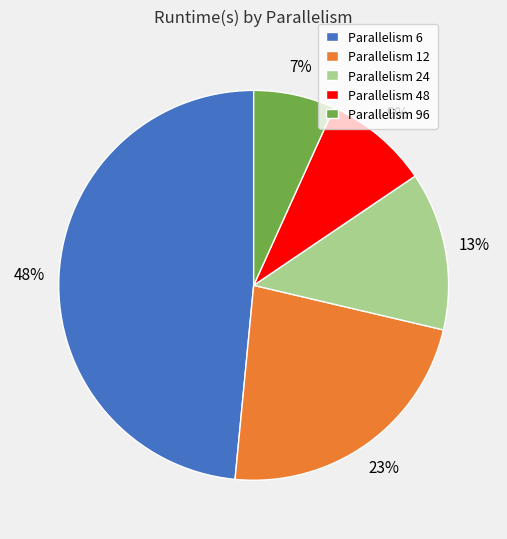

Which category has the biggest portion of the pie?

Parallelism 6